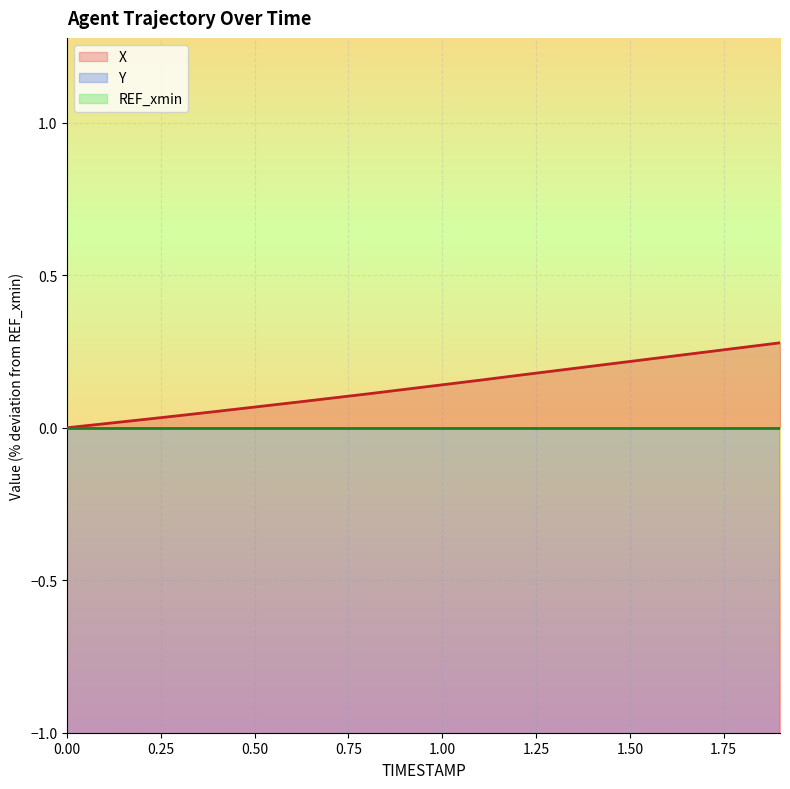

What is the sum of all Y values?

-9252.9